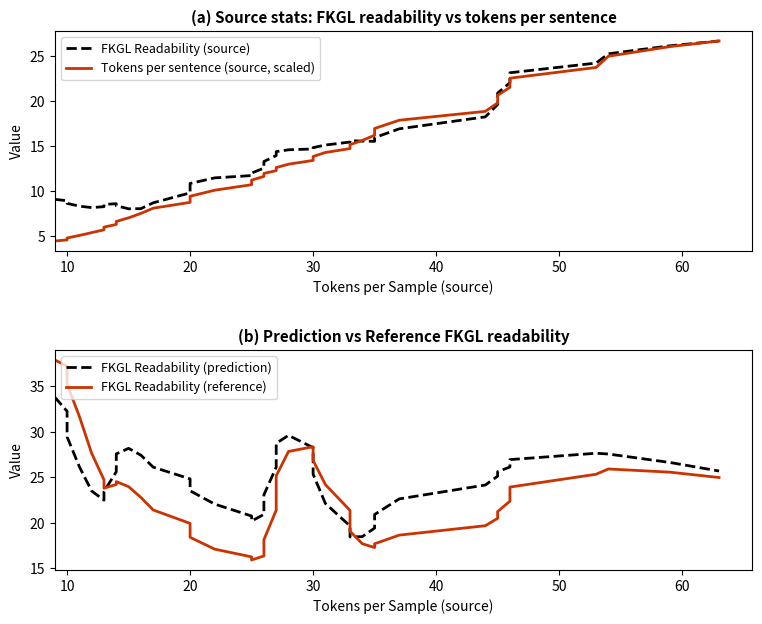

After their last crossing, which series has the higher values: Tokens per sentence (source, scaled) or FKGL Readability (reference)?

Tokens per sentence (source, scaled)